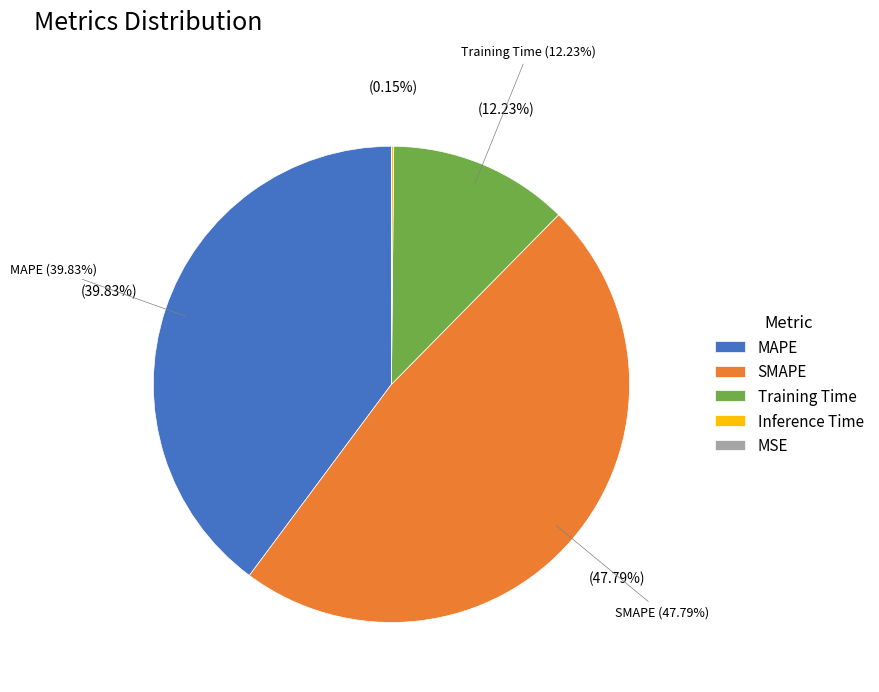

To the nearest percent, what is the difference between the largest and smallest slice percentages?

48%